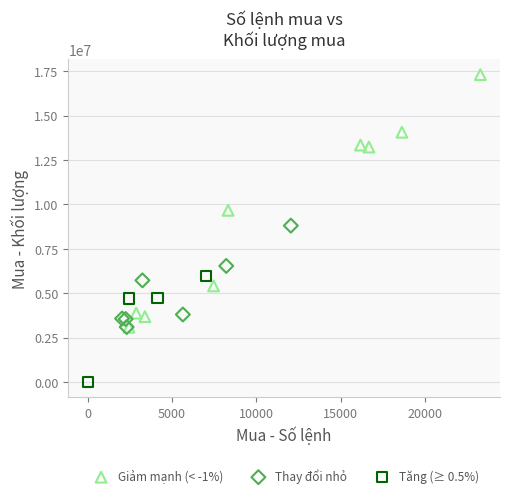

What are all the series names shown in the legend?

Giảm mạnh (< -1%), Thay đổi nhỏ, Tăng (≥ 0.5%)